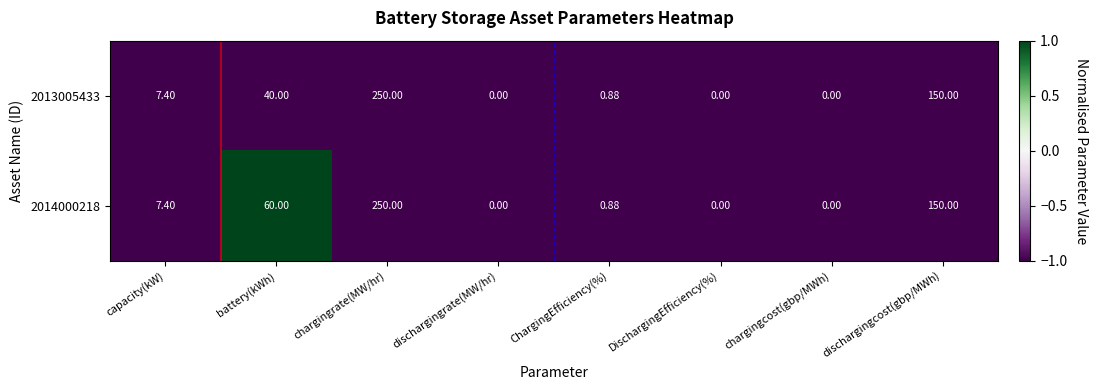

Is the value of 2014000218 at DischargingEfficiency(%) greater than the value of 2013005433 at chargingrate(MW/hr)?

No